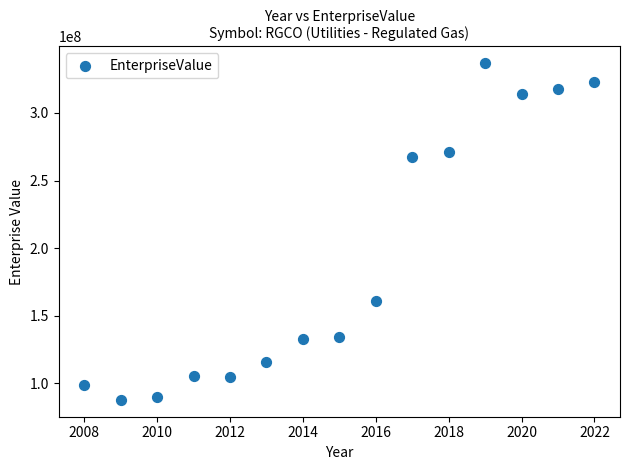

What is the range of Y values (max minus min)?

249189678.6